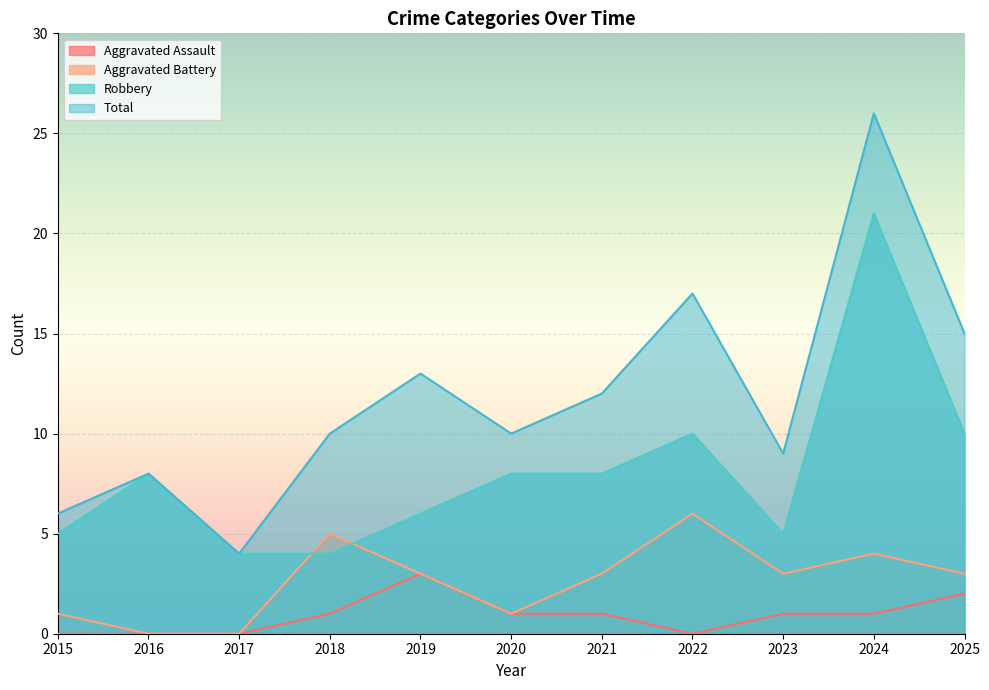

Which series changed the most between 2016 and 2017?

Robbery